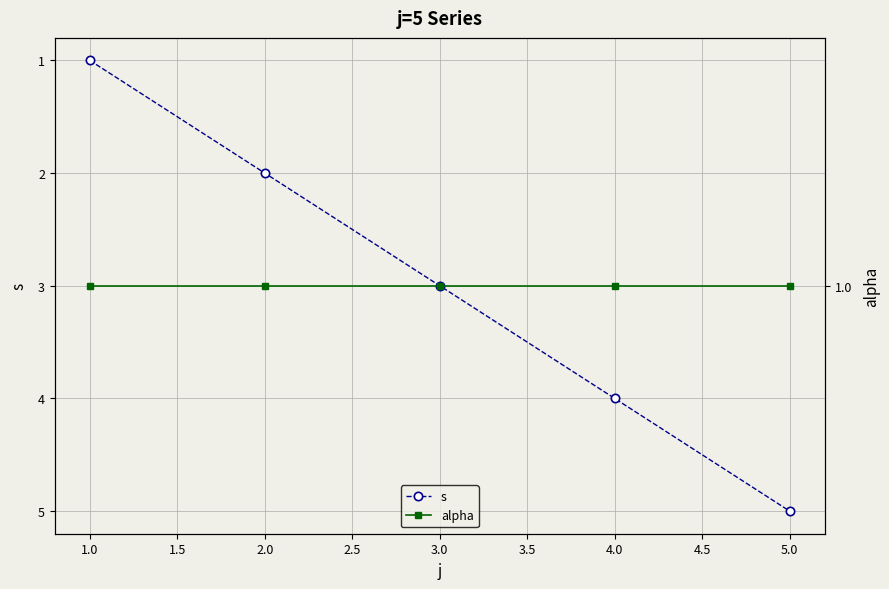

At which label does s reach its peak?

5.0